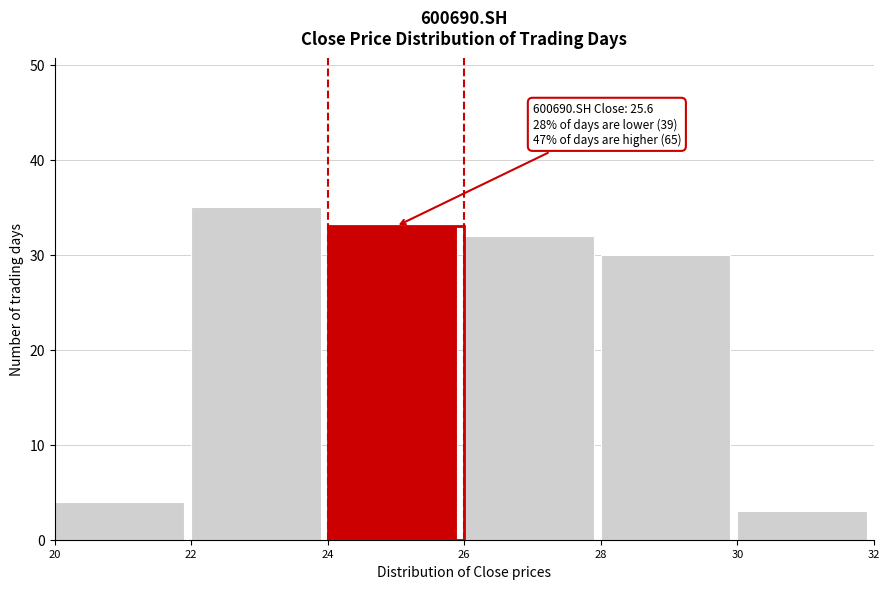

Which range on the x-axis has the tallest bar?

22 to 24